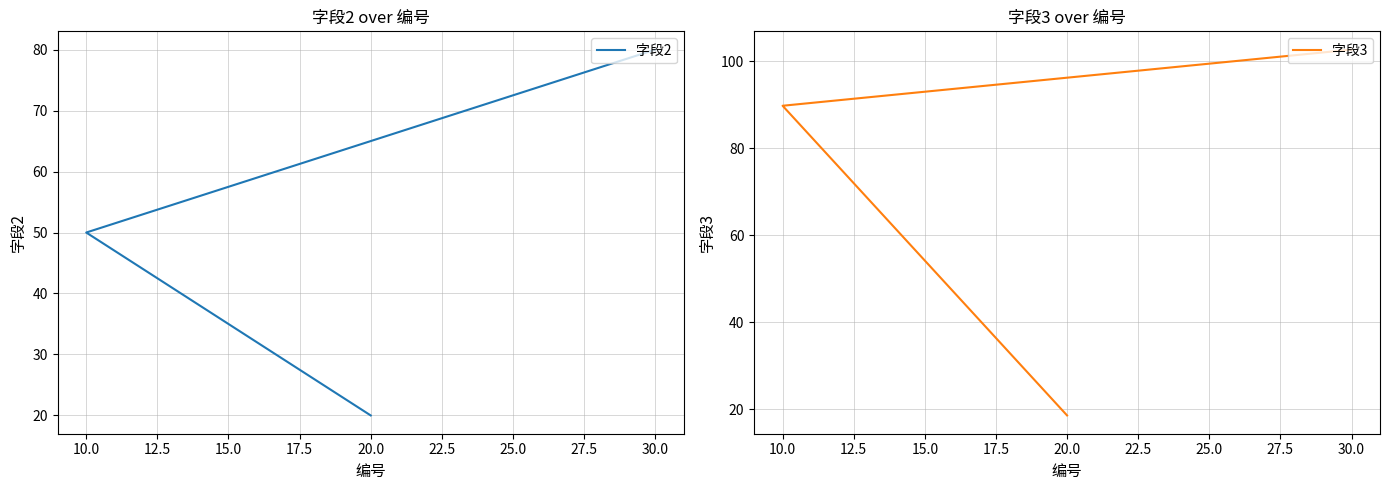

What is the minimum value shown in the chart?

18.6